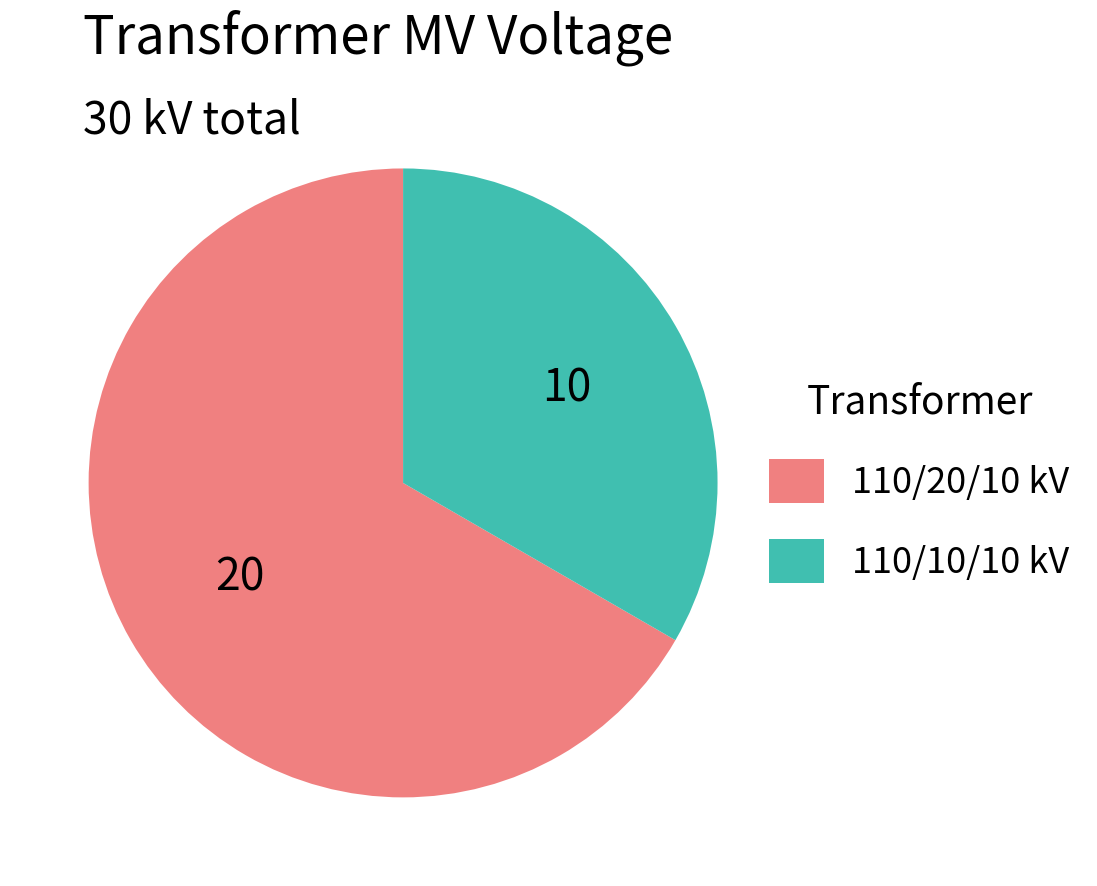

Does any single category account for the majority?

Yes